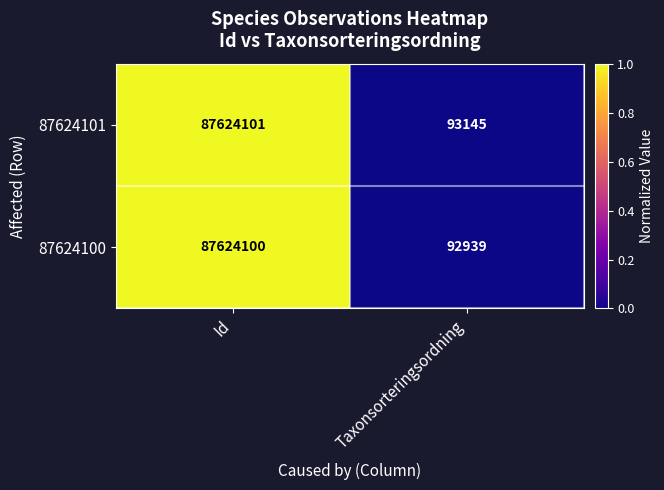

What is the difference between the maximum and minimum values in the 87624101 series?

87530956